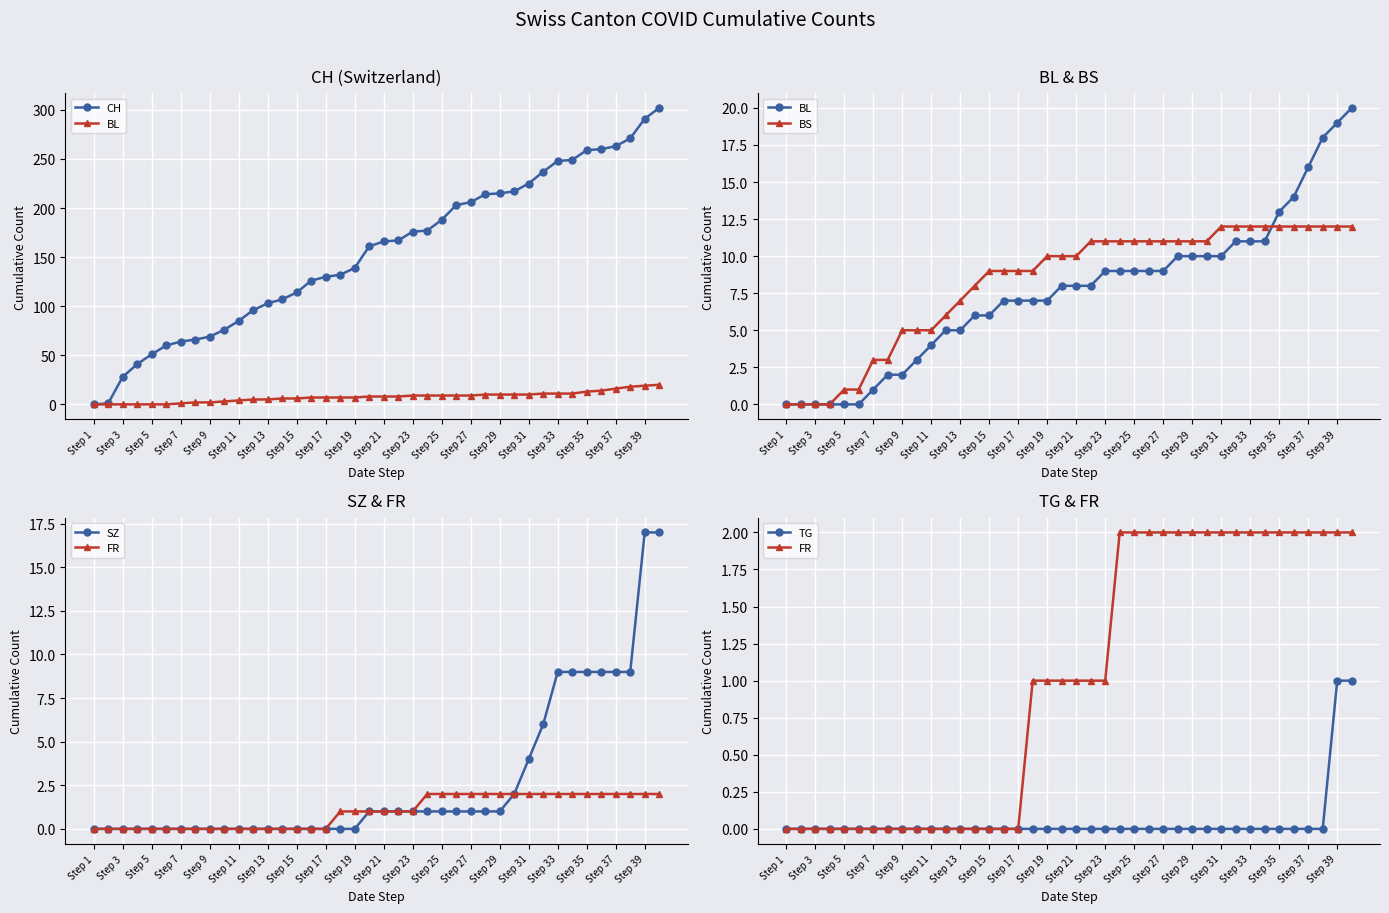

How many categories are shown in the chart?

40